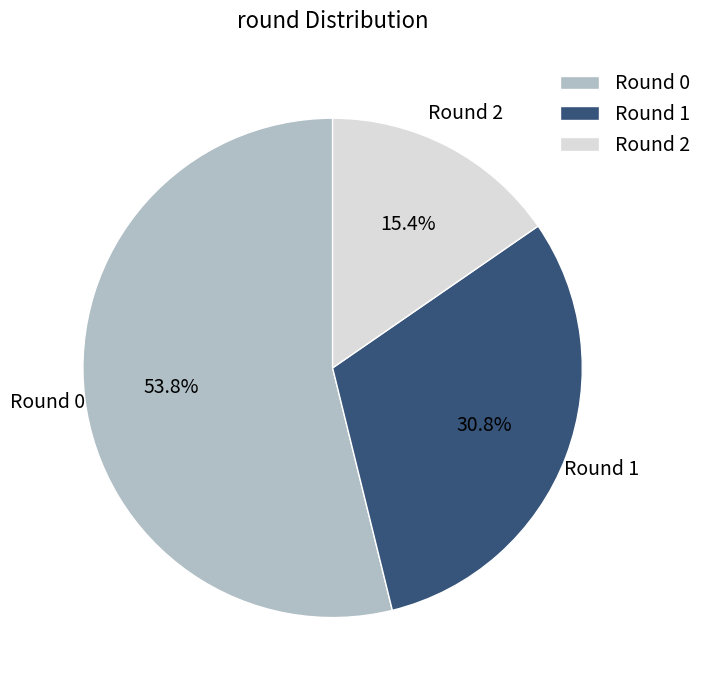

How many slices are in this pie chart?

3